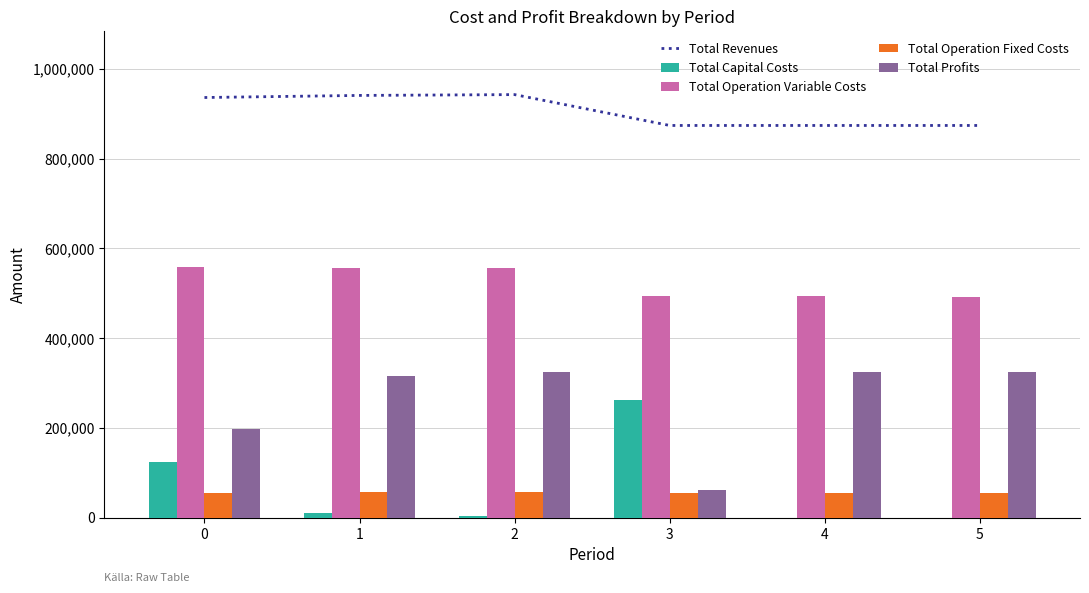

What is the value of the Total Capital Costs bar at the 3rd from the left?

4576.0